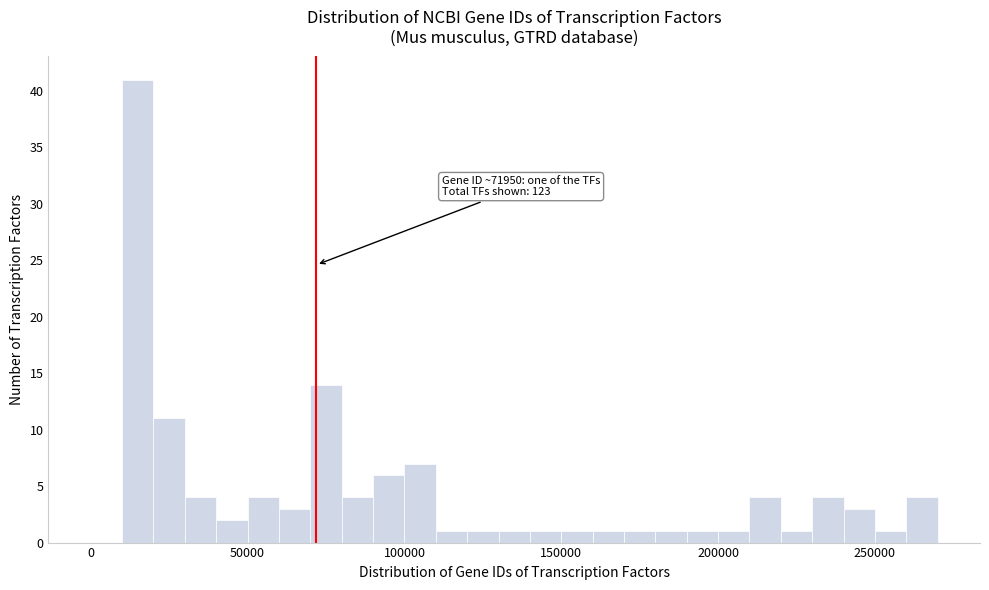

Read against the x-axis, roughly where is the centre of the tallest bar?

15000